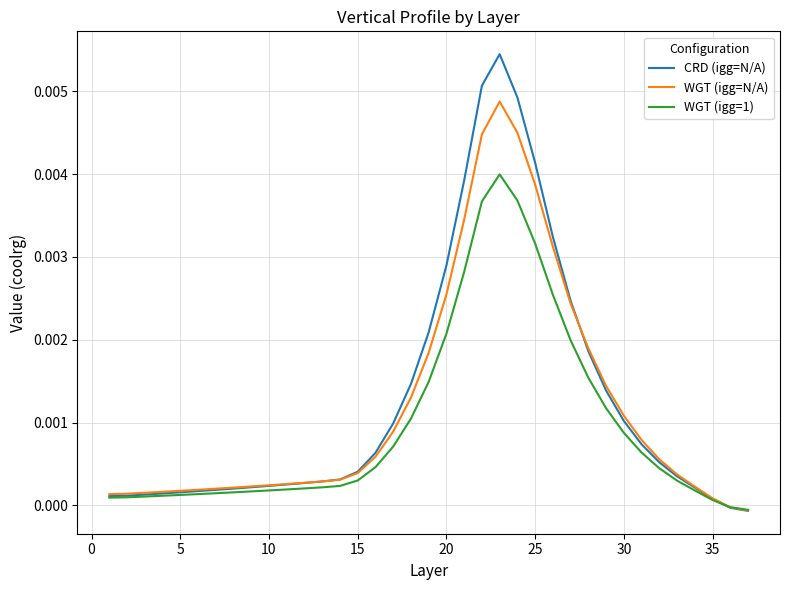

Rank the series by their average value, from lowest to highest.

WGT (igg=1), WGT (igg=N/A), CRD (igg=N/A)